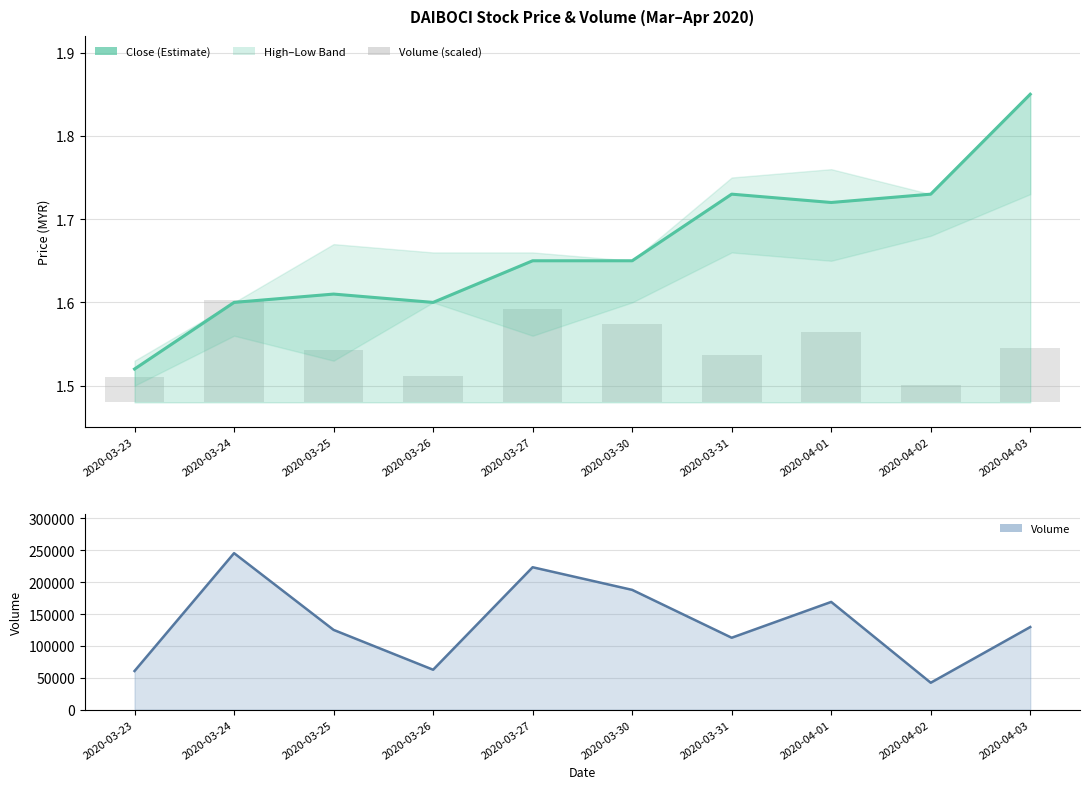

What is the label of the 3rd bar from the right?

2020-04-01